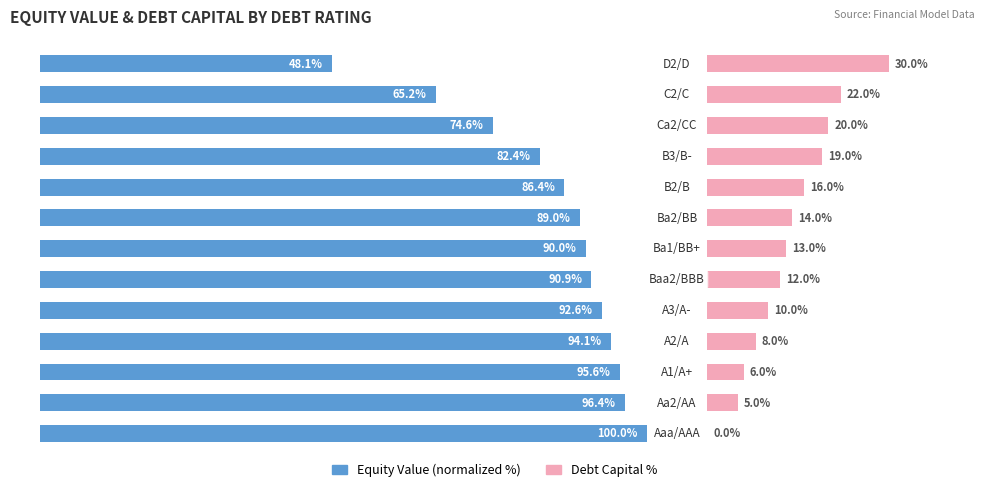

Rank the series by their average value, from lowest to highest.

Debt Capital %, Equity Value (normalized %)